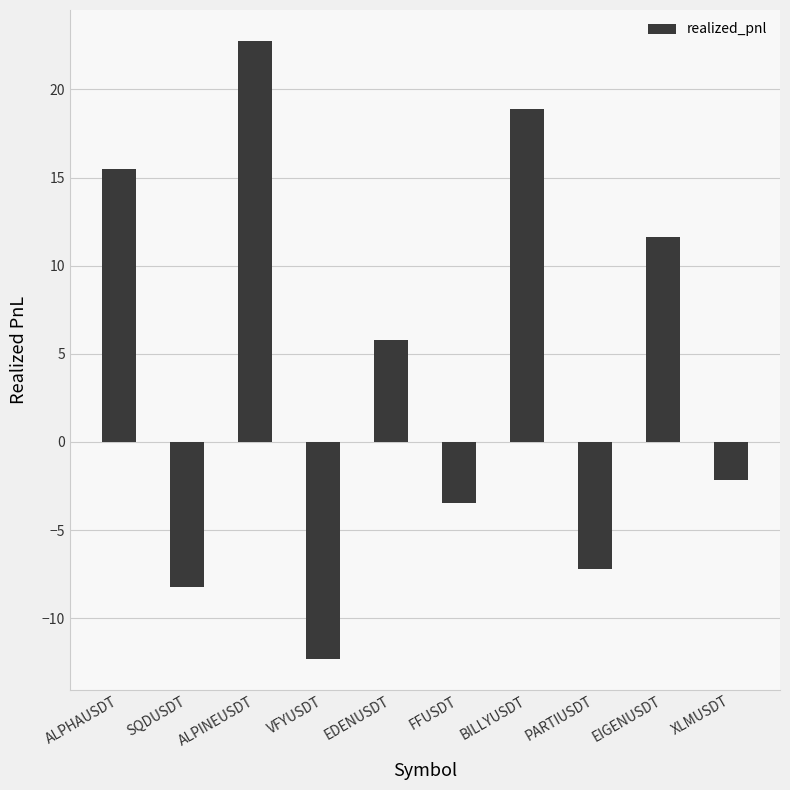

What is the sum of all values?

41.2